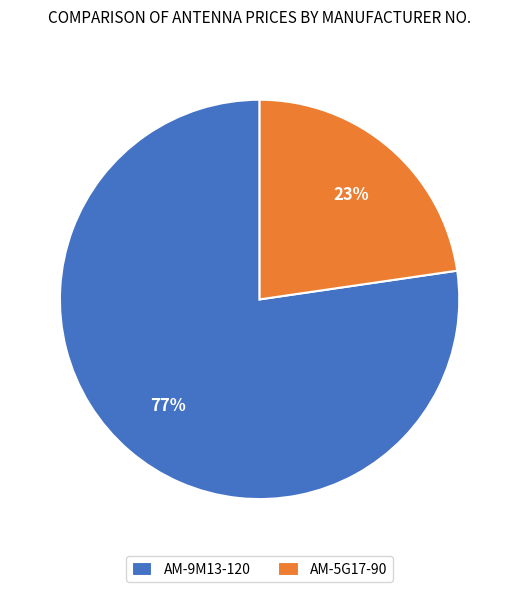

Combined, do AM-9M13-120 and AM-5G17-90 account for over 50%?

Yes